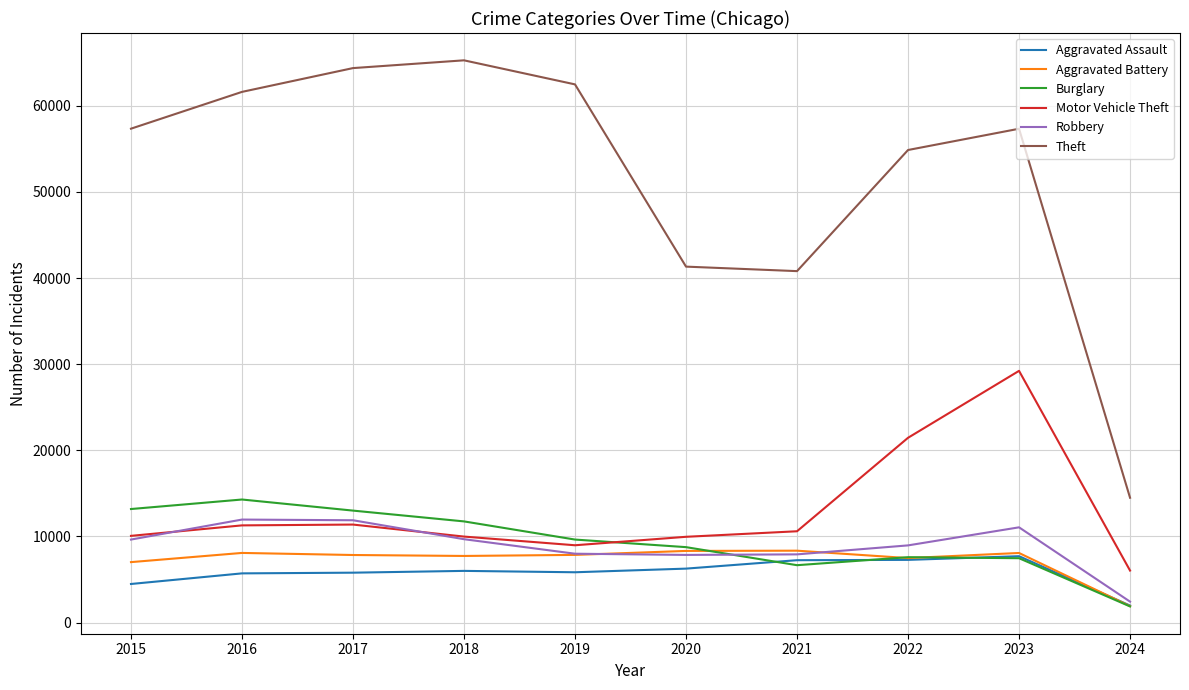

At which category is the sum across all series the highest?

2023